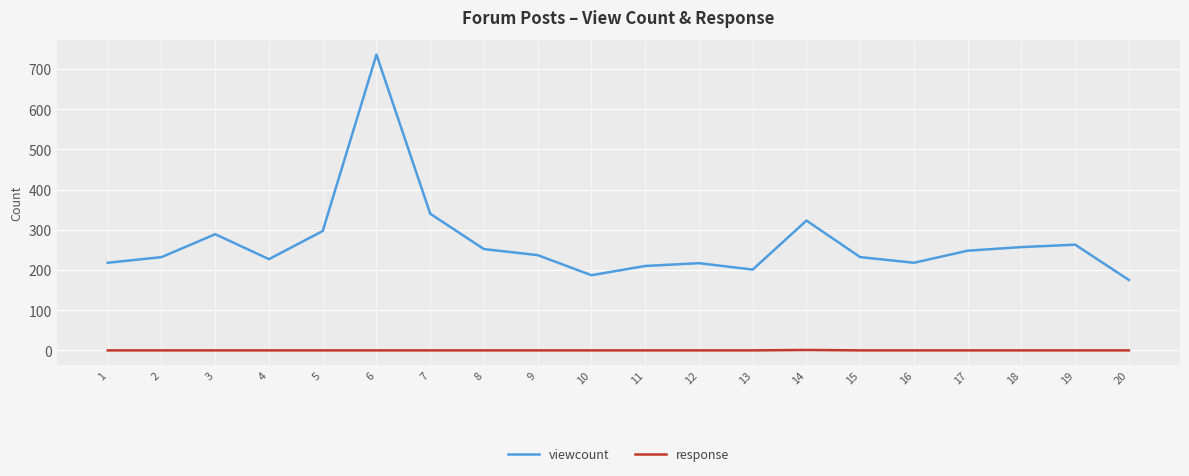

How many lines are shown in the chart?

2